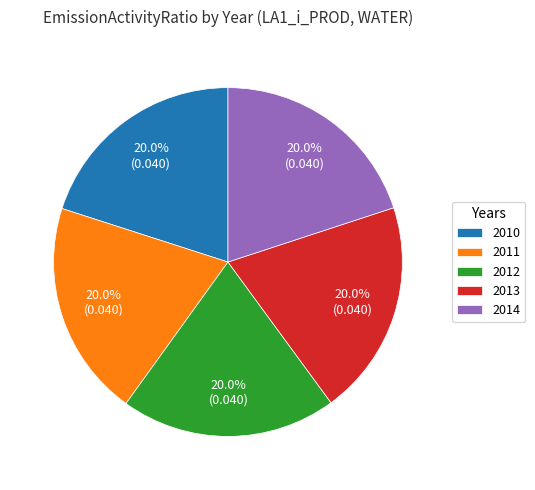

Does 2010 account for over 50% of the chart?

No